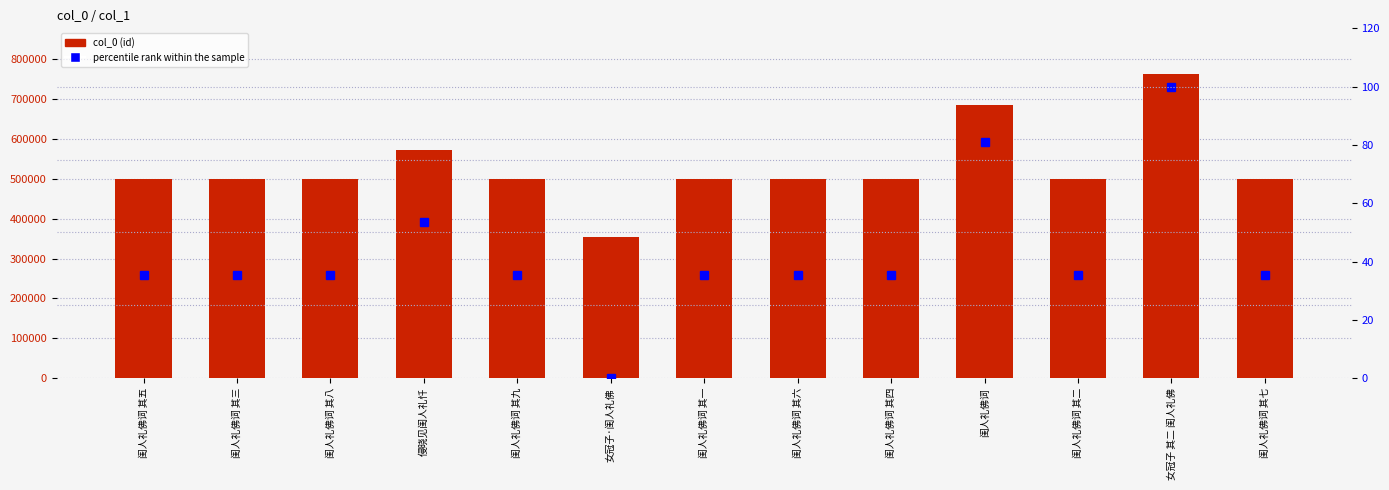

What is the label of the 7th bar from the left?

闺人礼佛词 其一